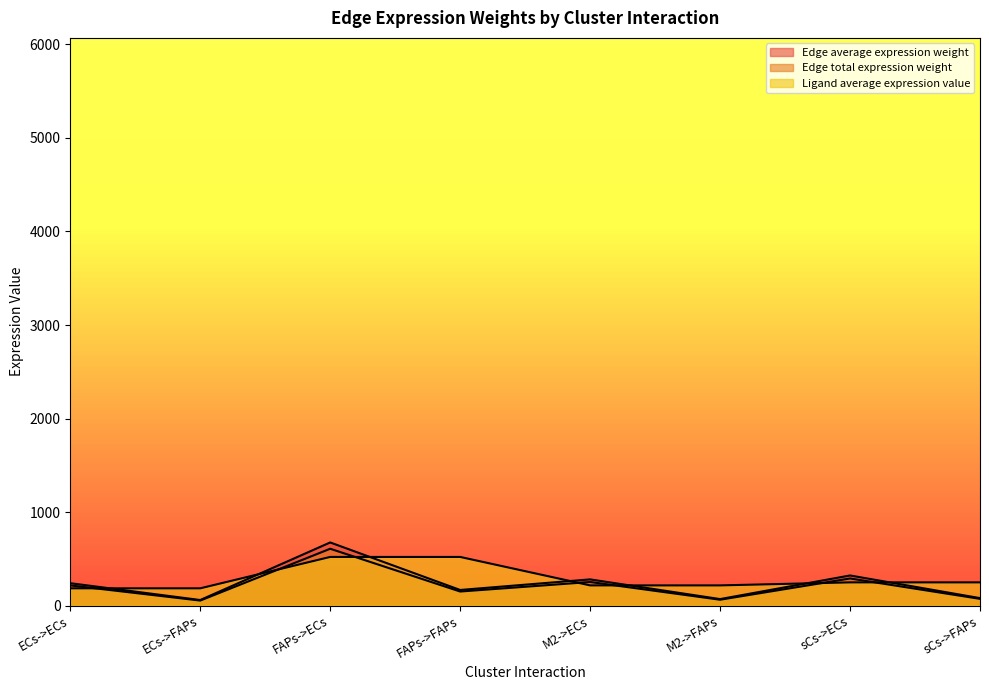

Rank the series by their maximum value, from highest to lowest.

Edge average expression weight, Edge total expression weight, Ligand average expression value